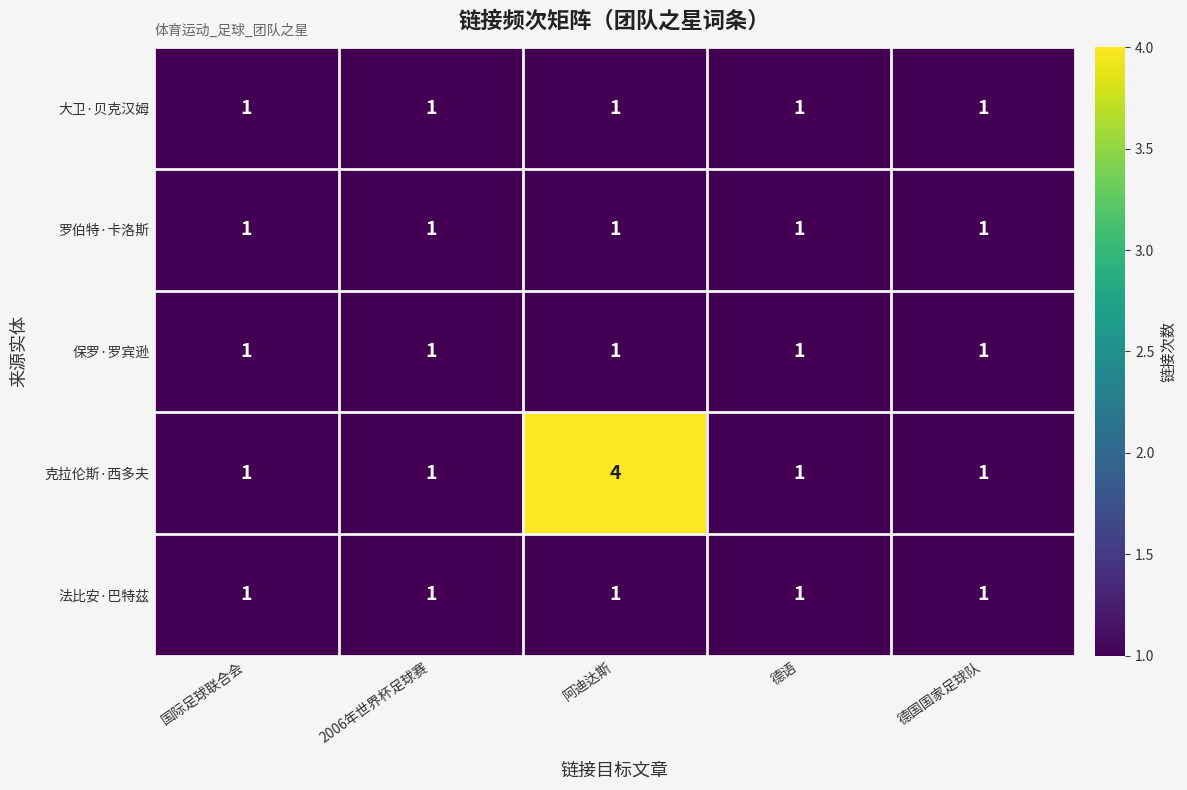

Which series has the largest total across all categories?

克拉伦斯·西多夫